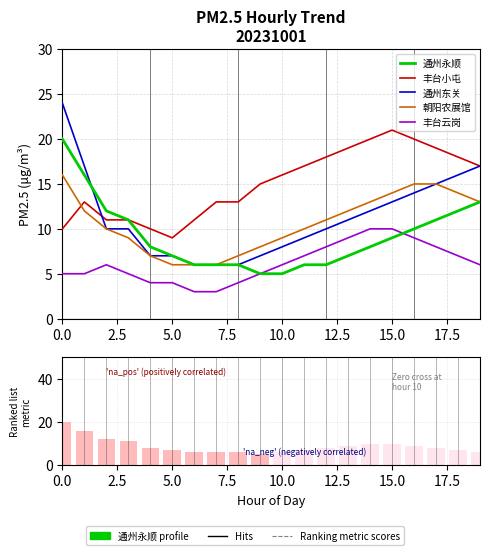

What is the smallest value displayed?

3